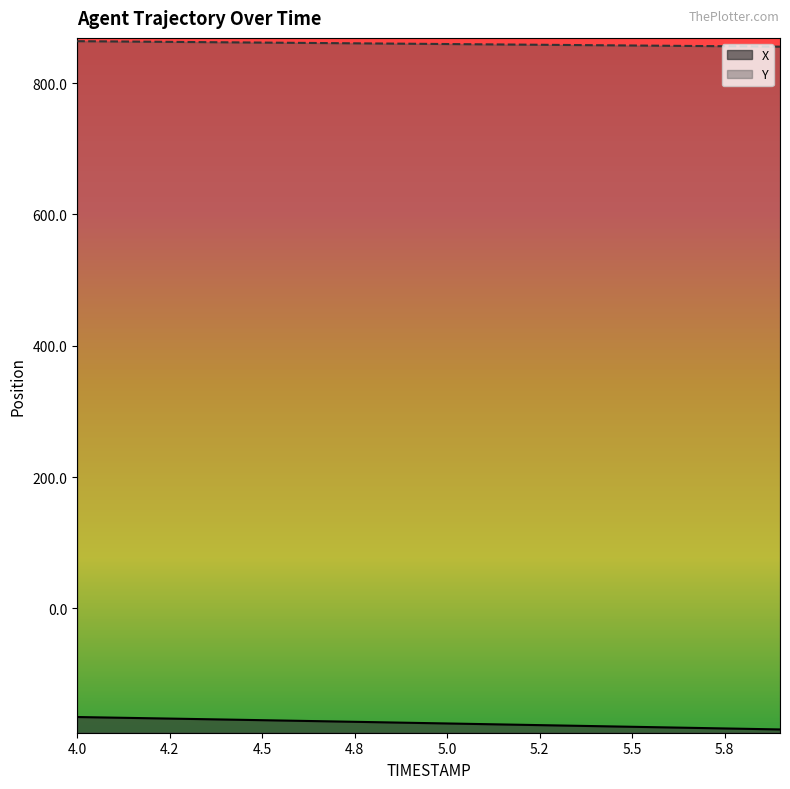

Reading left to right, transcribe all the data shown in this chart.

X: -165.7	-166.6	-167.6	-168.6	-169.5	-170.5	-171.5	-172.5	-173.5	-174.5	-175.5	-176.5	-177.5	-178.5	-179.6	-180.6	-181.6	-182.6	-183.6	-184.6
Y: 864.1	863.7	863.2	862.8	862.4	861.9	861.5	861.1	860.6	860.2	859.7	859.3	858.8	858.4	858.0	857.5	857.1	856.6	856.2	855.7